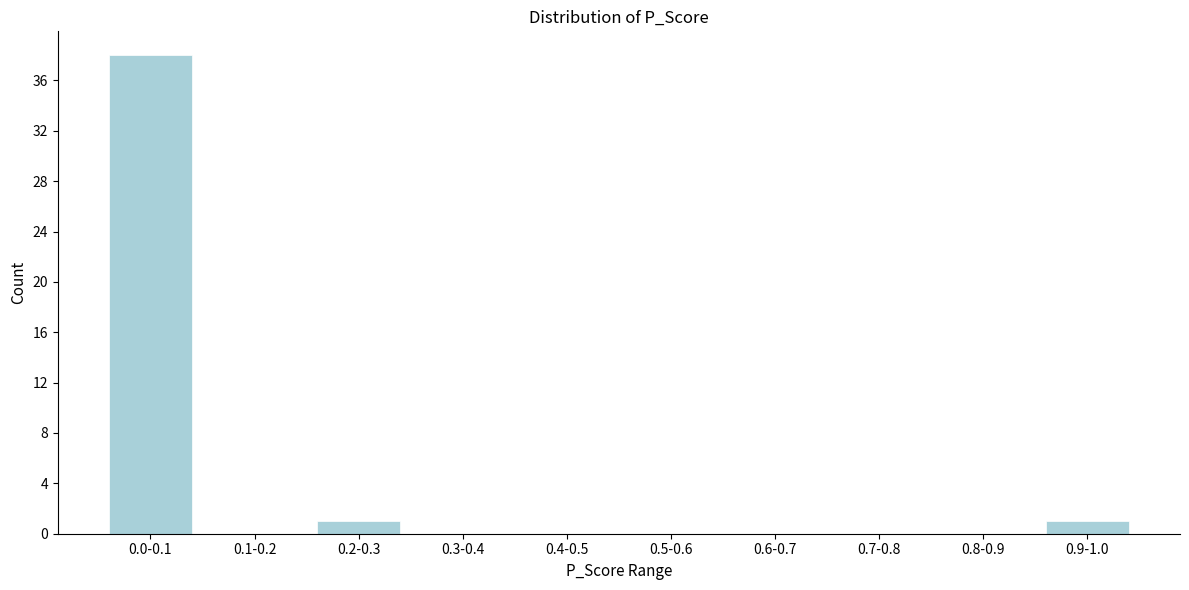

Reading right to left, list all the values displayed in this chart.

0.9-1.0=1	0.8-0.9=0	0.7-0.8=0	0.6-0.7=0	0.5-0.6=0	0.4-0.5=0	0.3-0.4=0	0.2-0.3=1	0.1-0.2=0	0.0-0.1=38